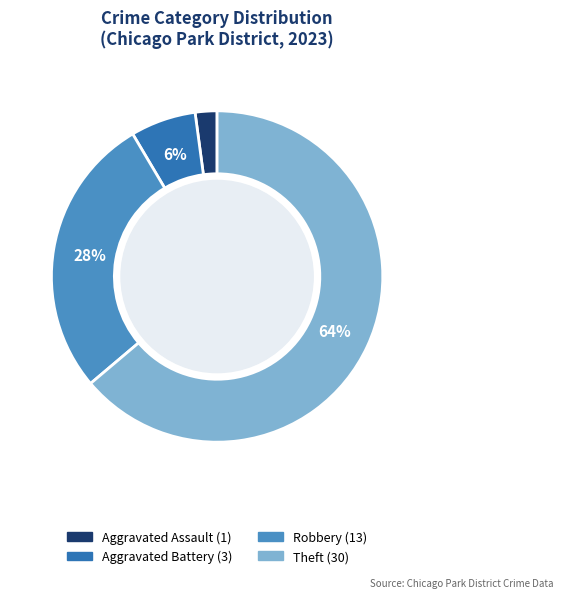

Is there any slice that represents more than half of the pie?

Yes